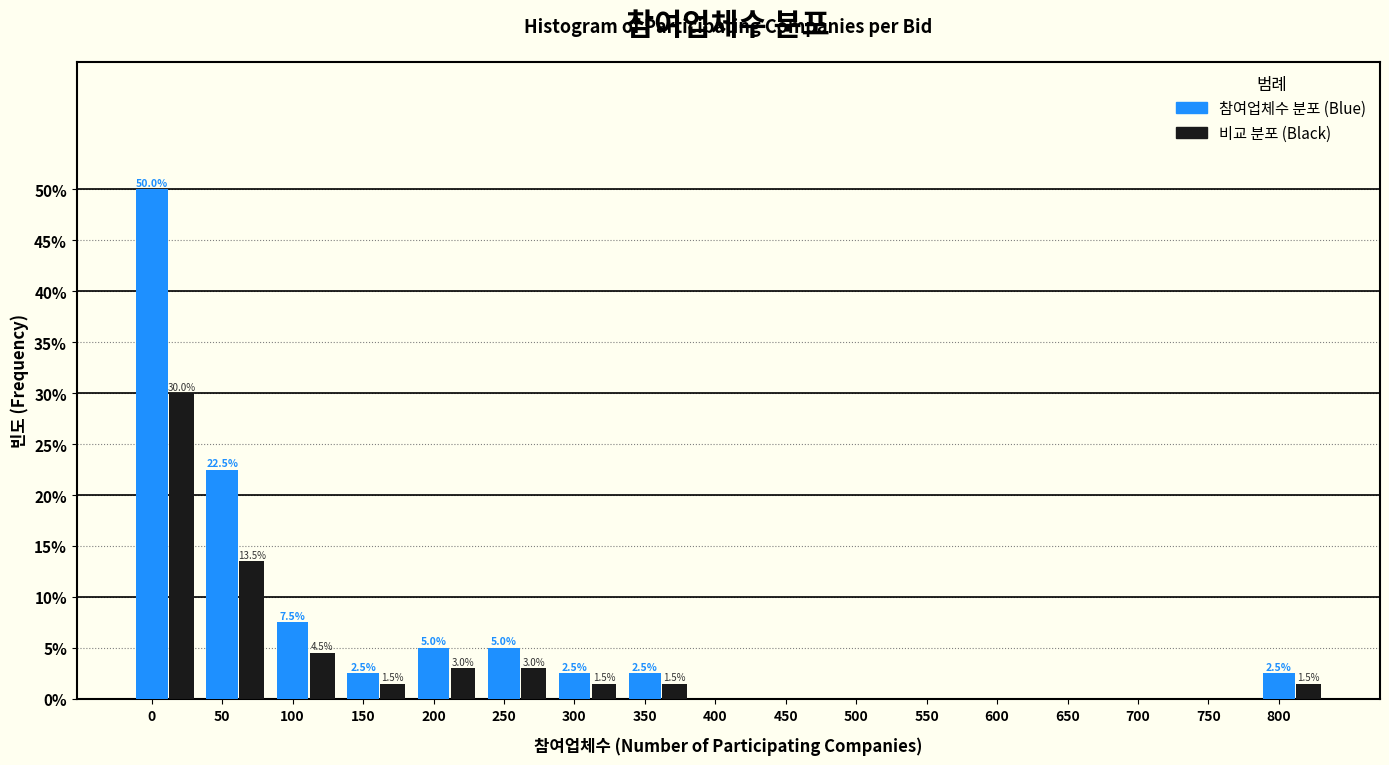

What is the greatest value displayed?

50.0